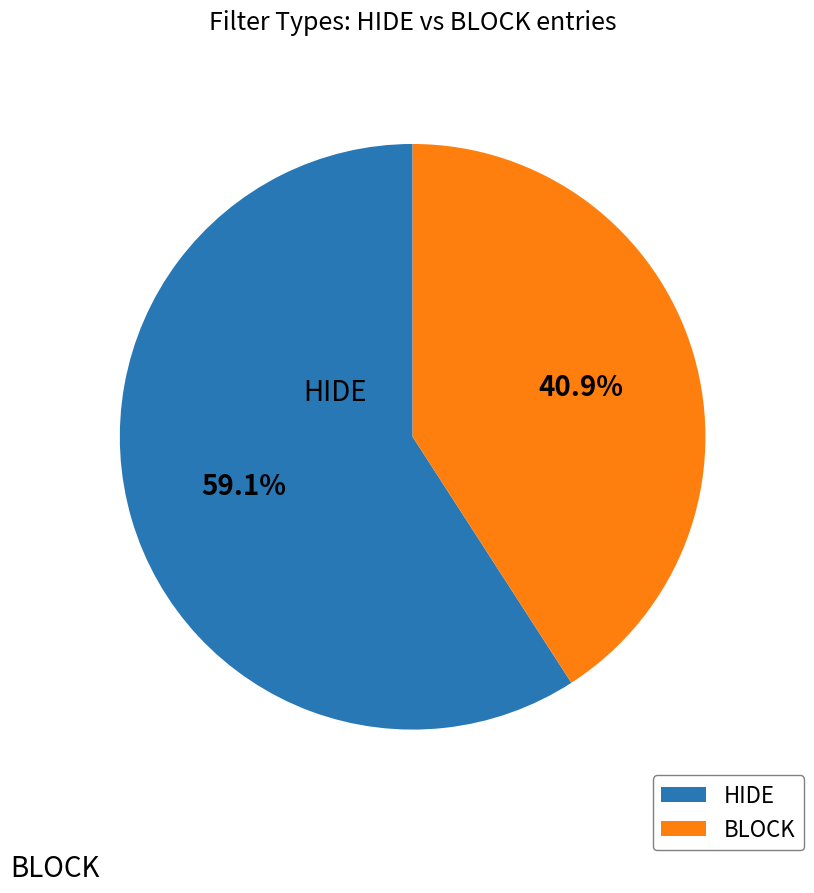

Does HIDE represent more than half of the total?

Yes